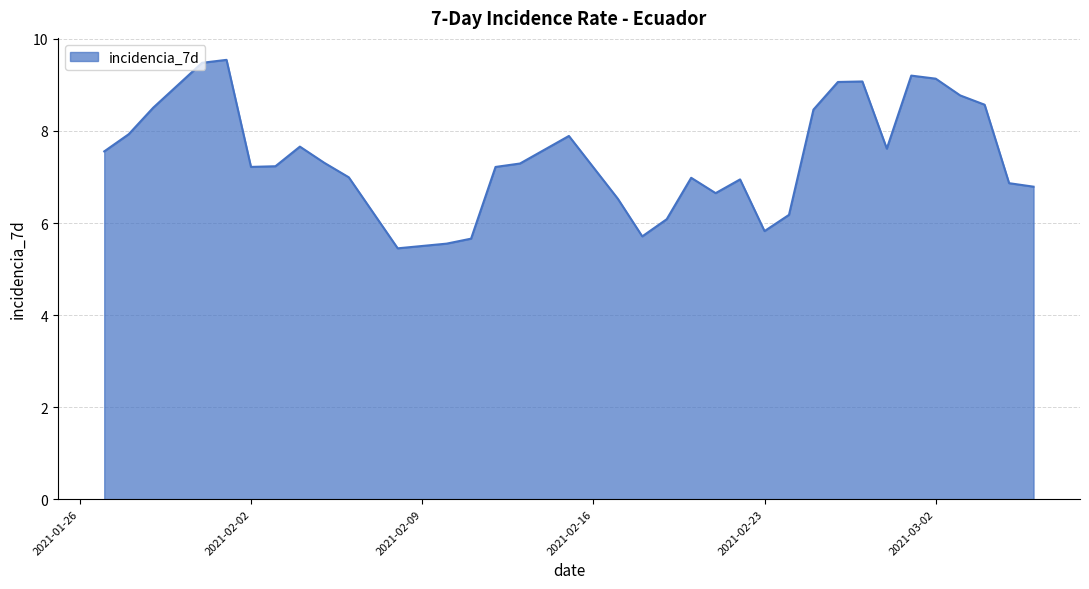

What is the minimum value shown in the chart?

5.5